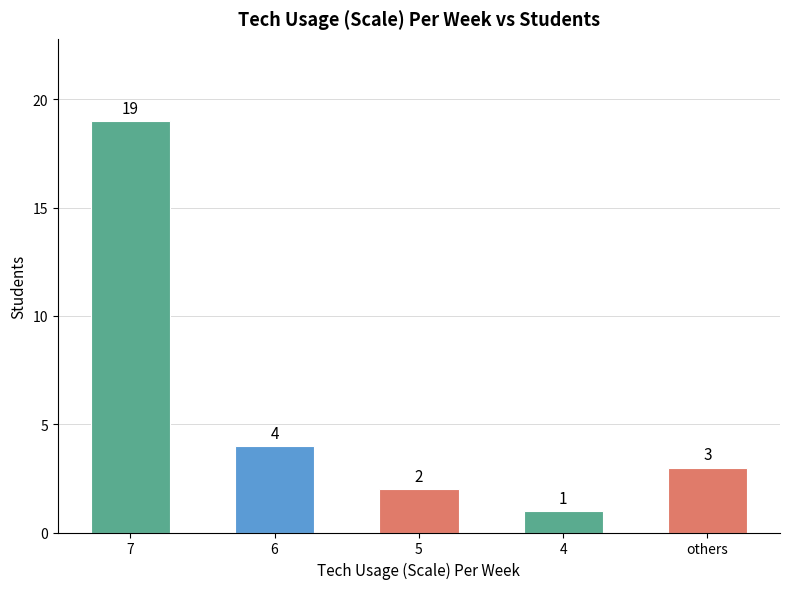

Between others and 6, which is larger?

6